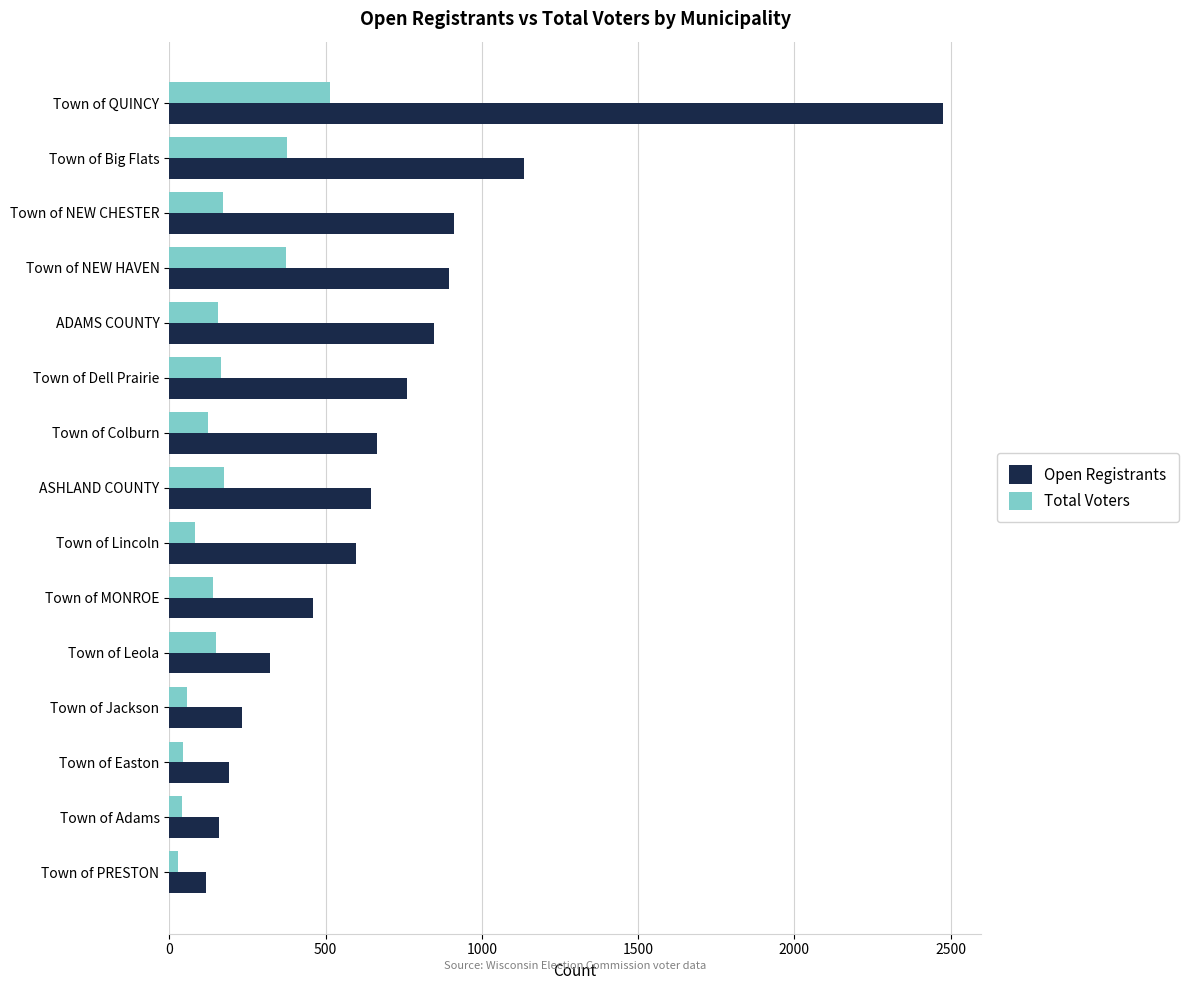

What are all the series names shown in the legend?

Open Registrants, Total Voters